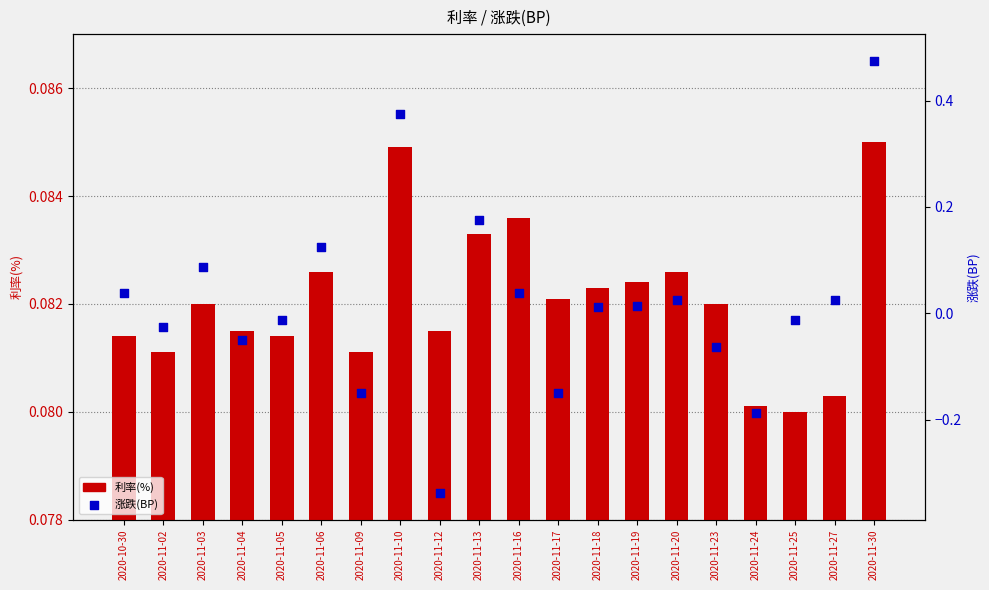

At which category is the sum across all series the highest?

2020-11-30